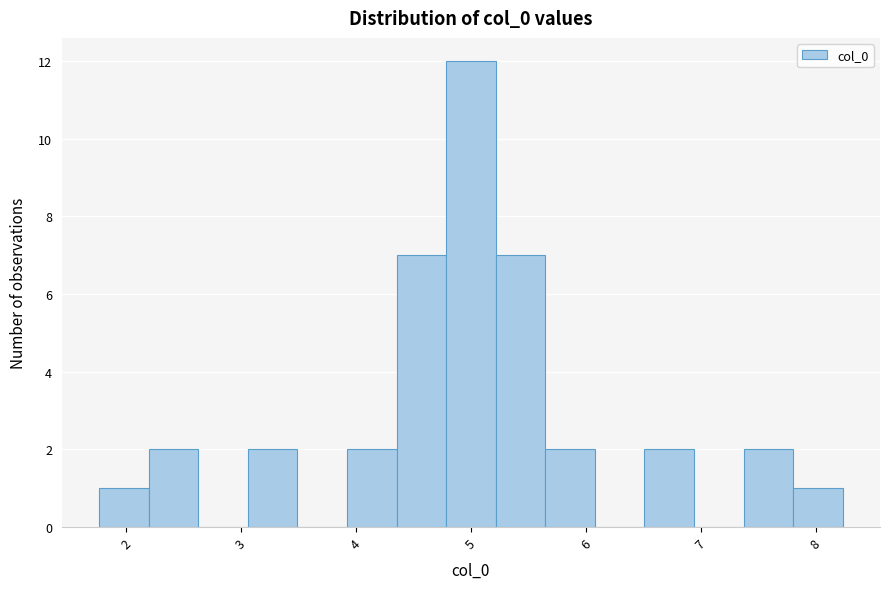

How tall is the bar that spans 5.2 to 5.6 on the x-axis? Neither the bar edges nor the heights are printed on the chart, so give them approximately, as read against the axes.

7